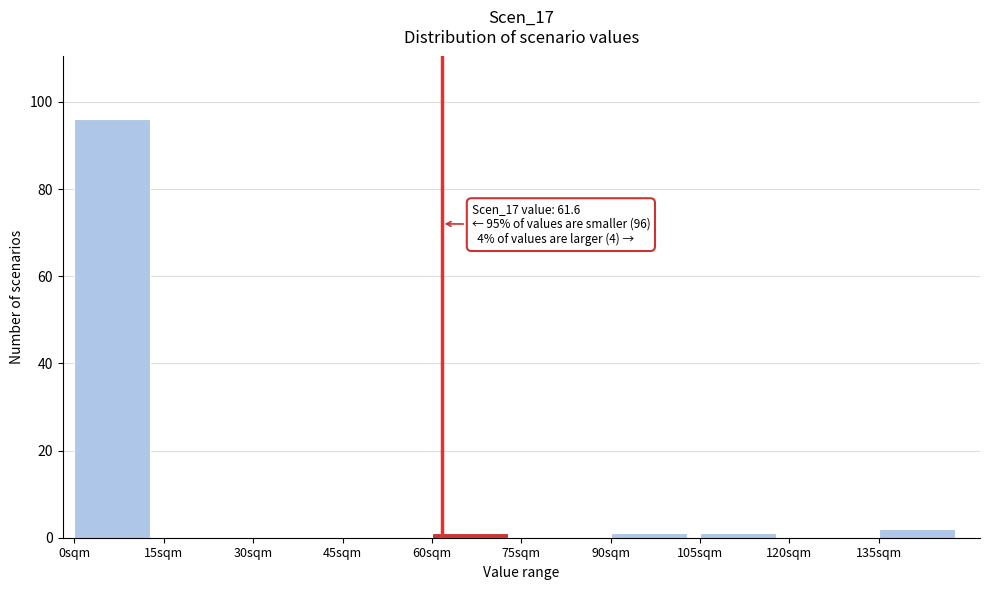

Which range on the x-axis has the tallest bar?

0 to 15